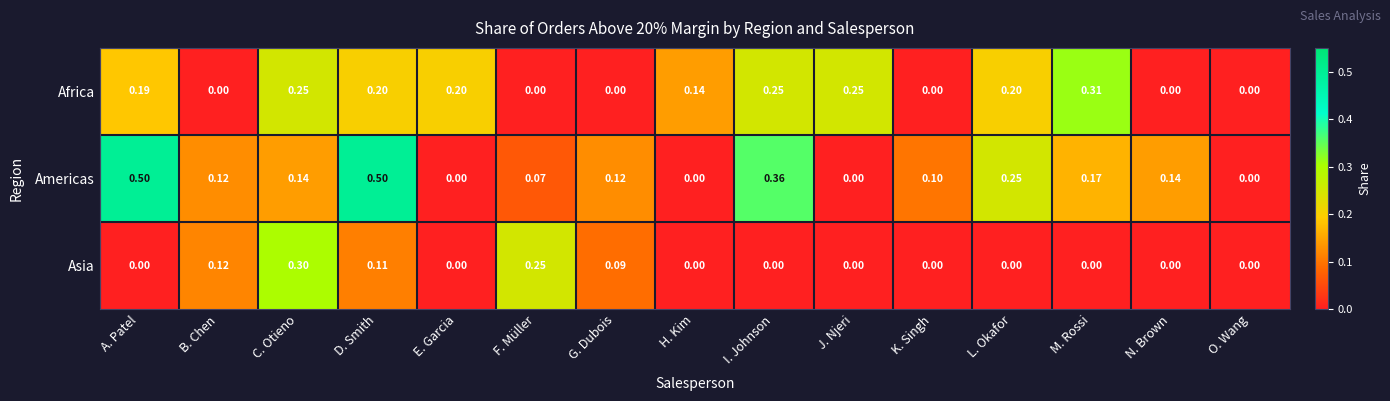

Rank the series at M. Rossi from highest to lowest value.

Africa, Americas, Asia